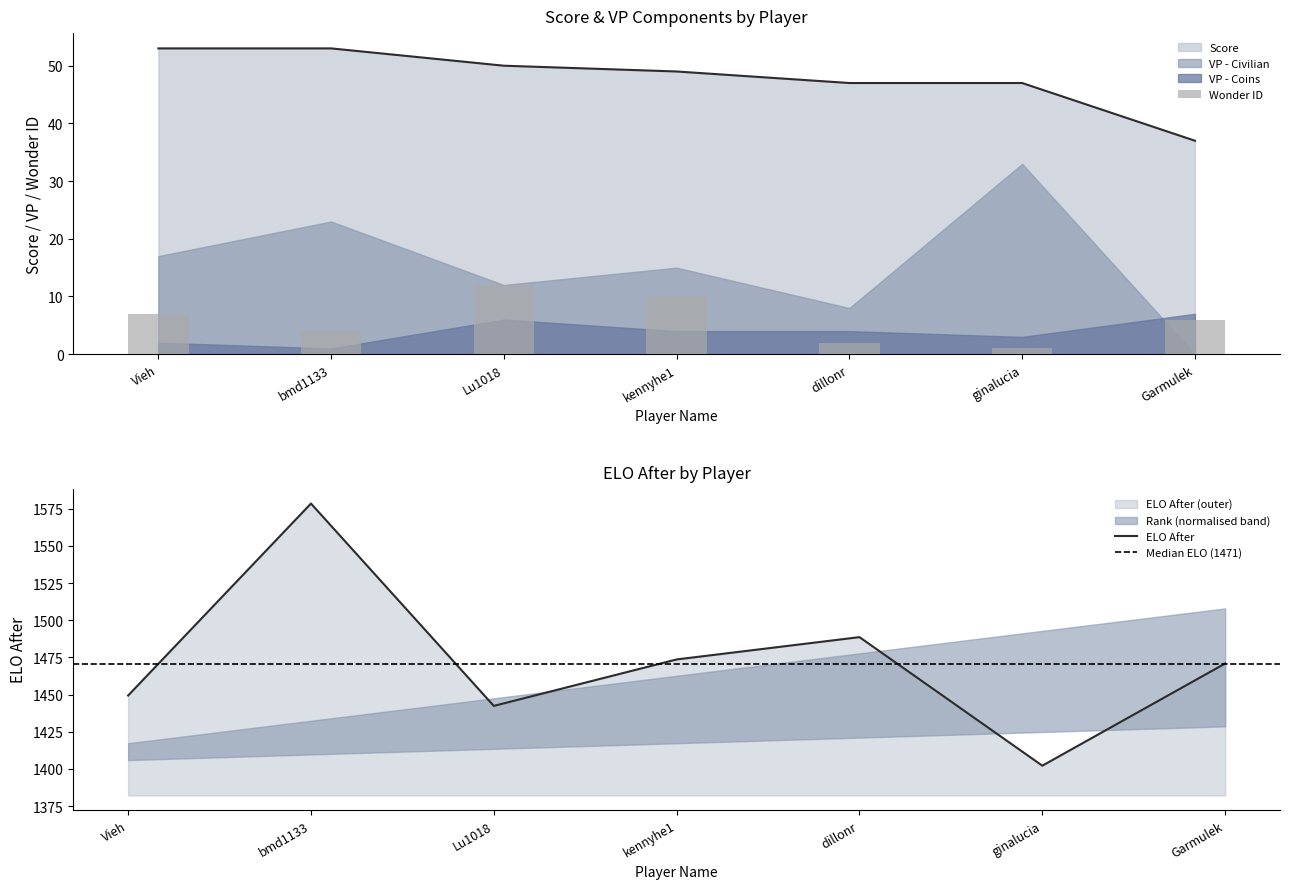

What is the sum of the Wonder ID values at Garmulek and ginalucia?

7.0